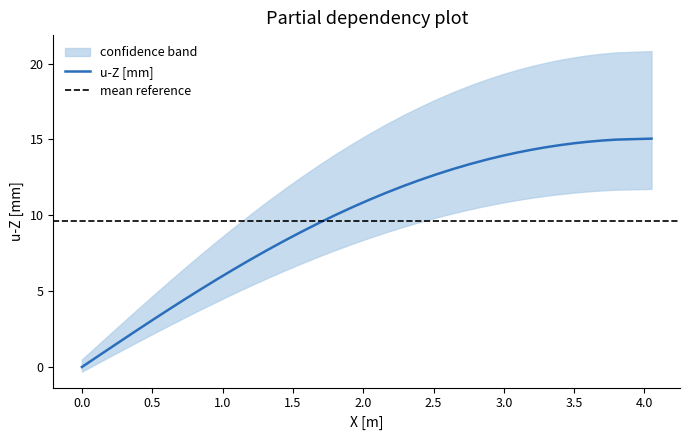

The chart shows a value of 17.8 at 18. True or false?

False